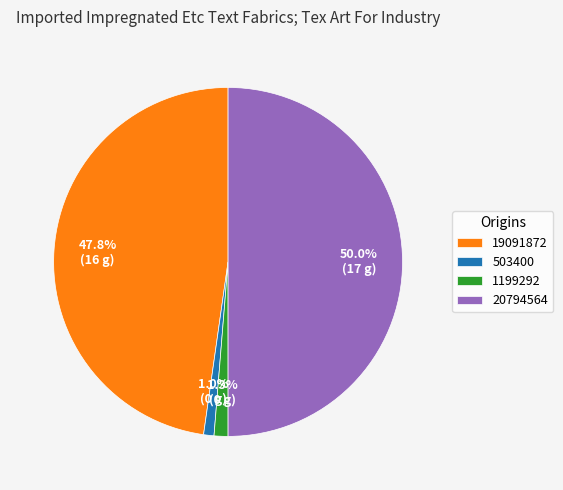

The 503400 slice represents 14% of the pie. True or false?

False